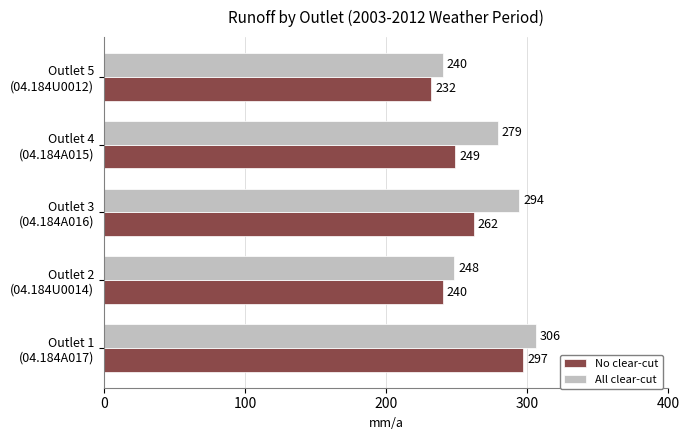

How many All clear-cut values are between 248 and 294?

3